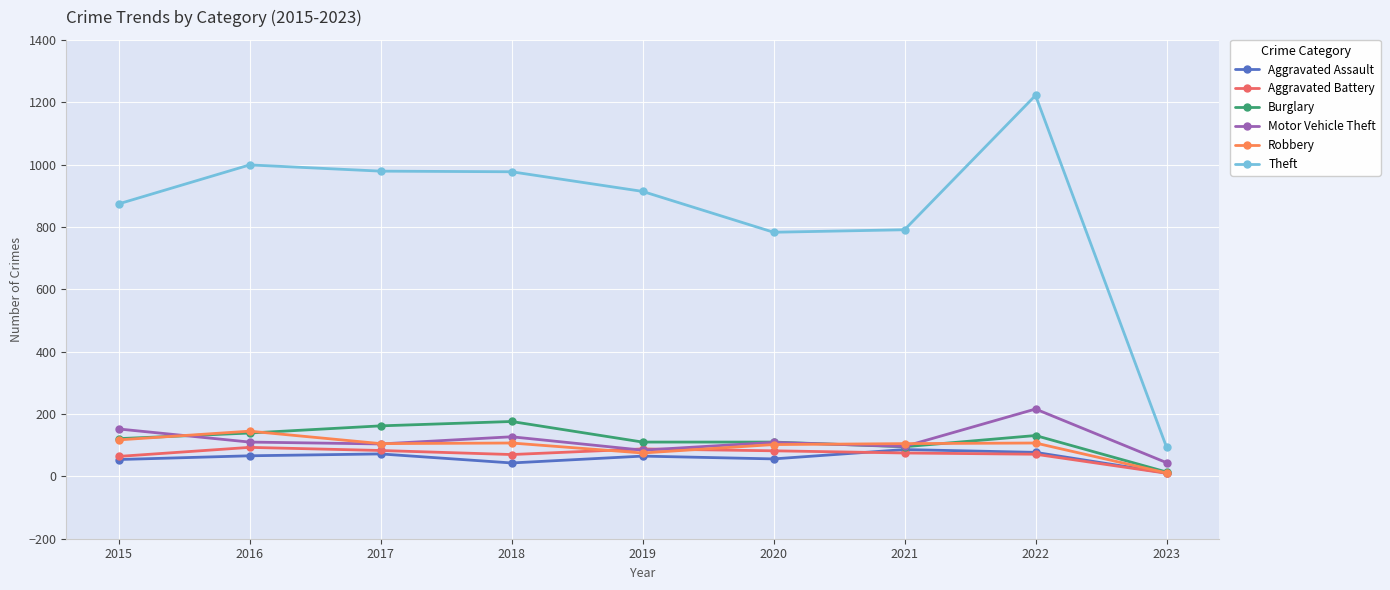

The value of Aggravated Battery at 2021 is 75. True or false?

True